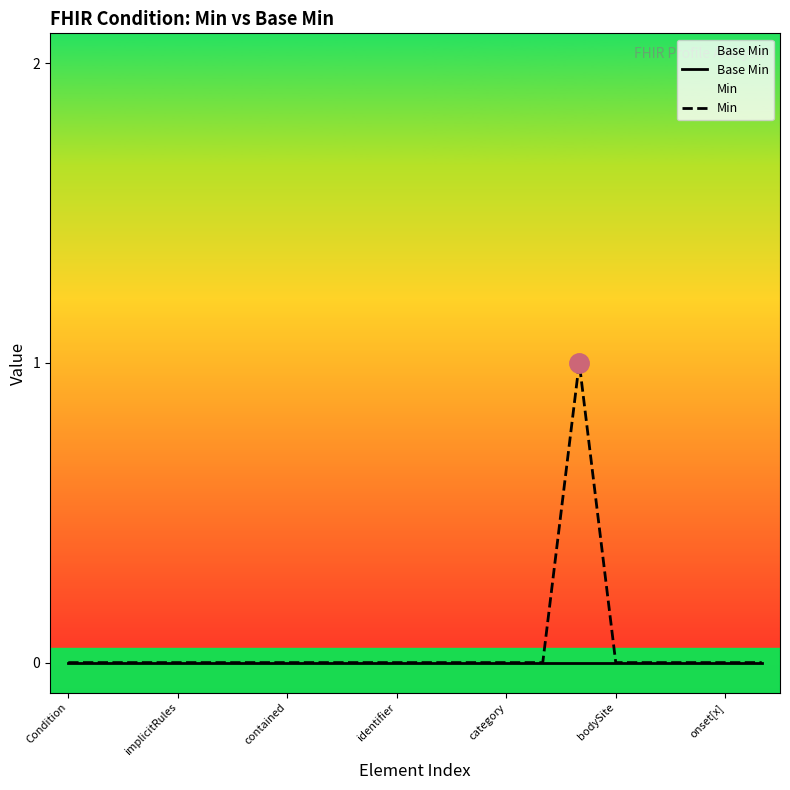

How many positive values does the Min series have?

1